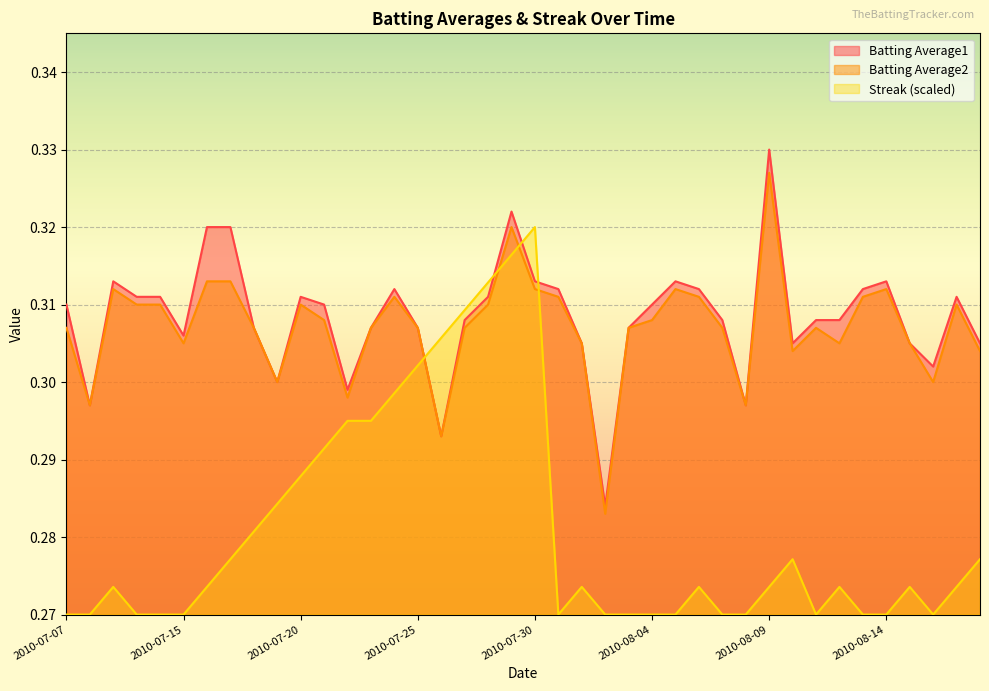

Reading left to right, list all the values displayed in this chart.

Batting Average1: 2010-07-07=0.3	2010-07-08=0.3	2010-07-09=0.3	2010-07-10=0.3	2010-07-11=0.3	2010-07-15=0.3	2010-07-16=0.3	2010-07-17=0.3	2010-07-18=0.3	2010-07-19=0.3	2010-07-20=0.3	2010-07-21=0.3	2010-07-22=0.3	2010-07-23=0.3	2010-07-24=0.3	2010-07-25=0.3	2010-07-26=0.3	2010-07-27=0.3	2010-07-28=0.3	2010-07-29=0.3	2010-07-30=0.3	2010-07-31=0.3	2010-08-01=0.3	2010-08-02=0.3	2010-08-03=0.3	2010-08-04=0.3	2010-08-05=0.3	2010-08-06=0.3	2010-08-07=0.3	2010-08-08=0.3	2010-08-09=0.3	2010-08-10=0.3	2010-08-11=0.3	2010-08-12=0.3	2010-08-13=0.3	2010-08-14=0.3	2010-08-15=0.3	2010-08-16=0.3	2010-08-17=0.3	2010-08-18=0.3
Batting Average2: 2010-07-07=0.3	2010-07-08=0.3	2010-07-09=0.3	2010-07-10=0.3	2010-07-11=0.3	2010-07-15=0.3	2010-07-16=0.3	2010-07-17=0.3	2010-07-18=0.3	2010-07-19=0.3	2010-07-20=0.3	2010-07-21=0.3	2010-07-22=0.3	2010-07-23=0.3	2010-07-24=0.3	2010-07-25=0.3	2010-07-26=0.3	2010-07-27=0.3	2010-07-28=0.3	2010-07-29=0.3	2010-07-30=0.3	2010-07-31=0.3	2010-08-01=0.3	2010-08-02=0.3	2010-08-03=0.3	2010-08-04=0.3	2010-08-05=0.3	2010-08-06=0.3	2010-08-07=0.3	2010-08-08=0.3	2010-08-09=0.3	2010-08-10=0.3	2010-08-11=0.3	2010-08-12=0.3	2010-08-13=0.3	2010-08-14=0.3	2010-08-15=0.3	2010-08-16=0.3	2010-08-17=0.3	2010-08-18=0.3
Streak: 2010-07-07=0.3	2010-07-08=0.3	2010-07-09=0.3	2010-07-10=0.3	2010-07-11=0.3	2010-07-15=0.3	2010-07-16=0.3	2010-07-17=0.3	2010-07-18=0.3	2010-07-19=0.3	2010-07-20=0.3	2010-07-21=0.3	2010-07-22=0.3	2010-07-23=0.3	2010-07-24=0.3	2010-07-25=0.3	2010-07-26=0.3	2010-07-27=0.3	2010-07-28=0.3	2010-07-29=0.3	2010-07-30=0.3	2010-07-31=0.3	2010-08-01=0.3	2010-08-02=0.3	2010-08-03=0.3	2010-08-04=0.3	2010-08-05=0.3	2010-08-06=0.3	2010-08-07=0.3	2010-08-08=0.3	2010-08-09=0.3	2010-08-10=0.3	2010-08-11=0.3	2010-08-12=0.3	2010-08-13=0.3	2010-08-14=0.3	2010-08-15=0.3	2010-08-16=0.3	2010-08-17=0.3	2010-08-18=0.3